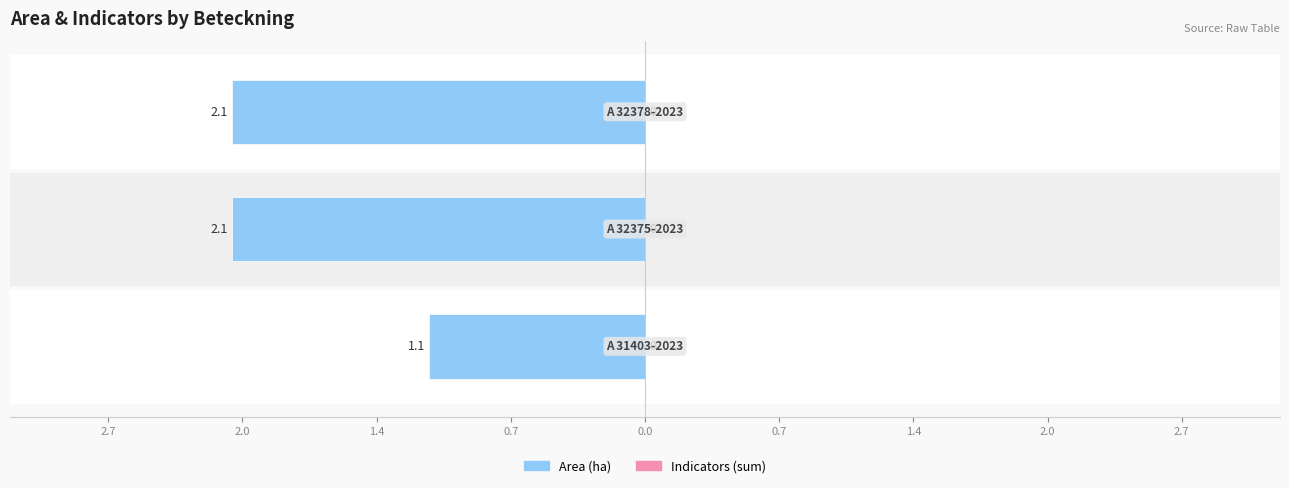

Does the chart contain any negative values?

Yes